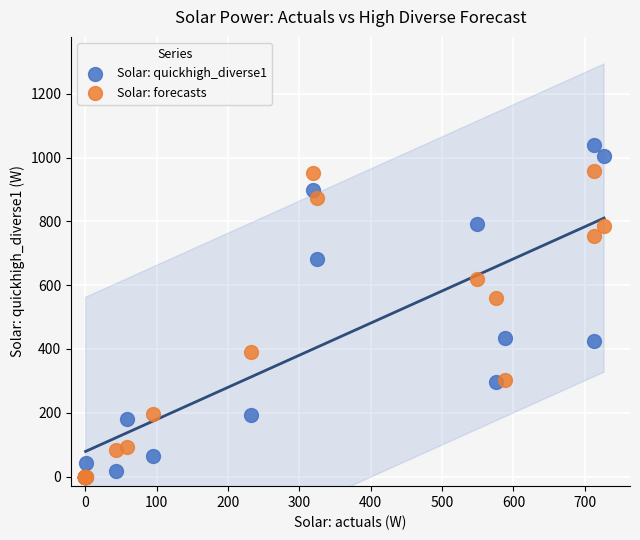

Across all series, what Y value is closest to 519?

559.9